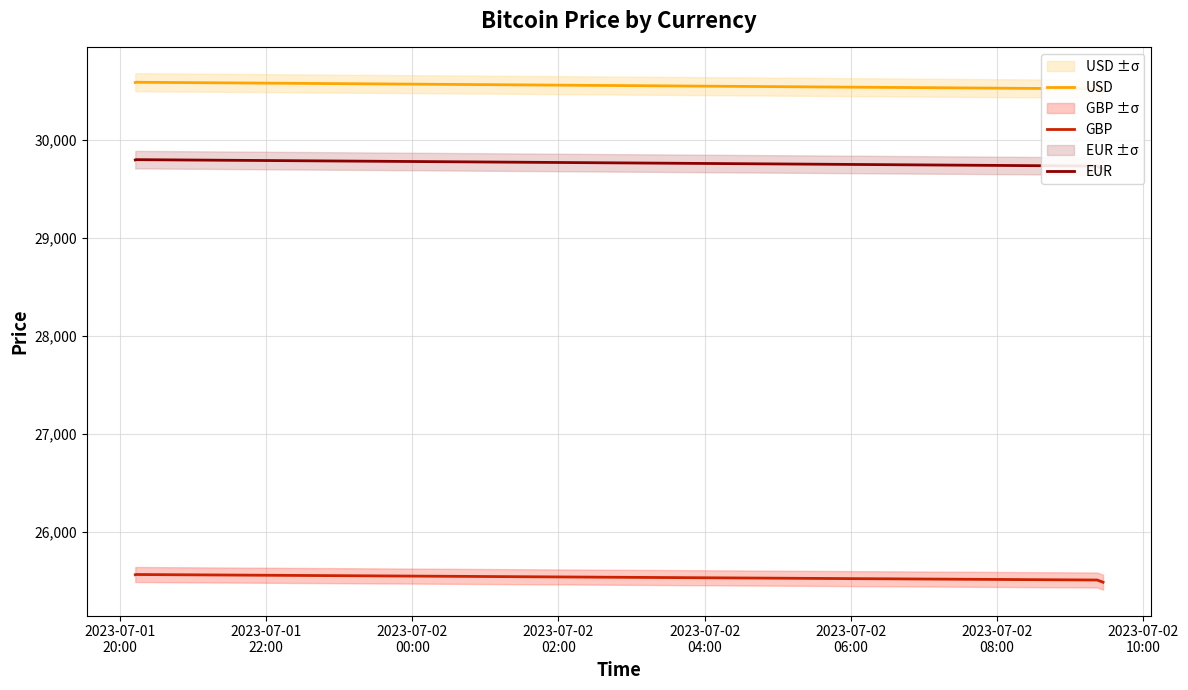

True or false: GBP has more than 2 interior local peaks.

False